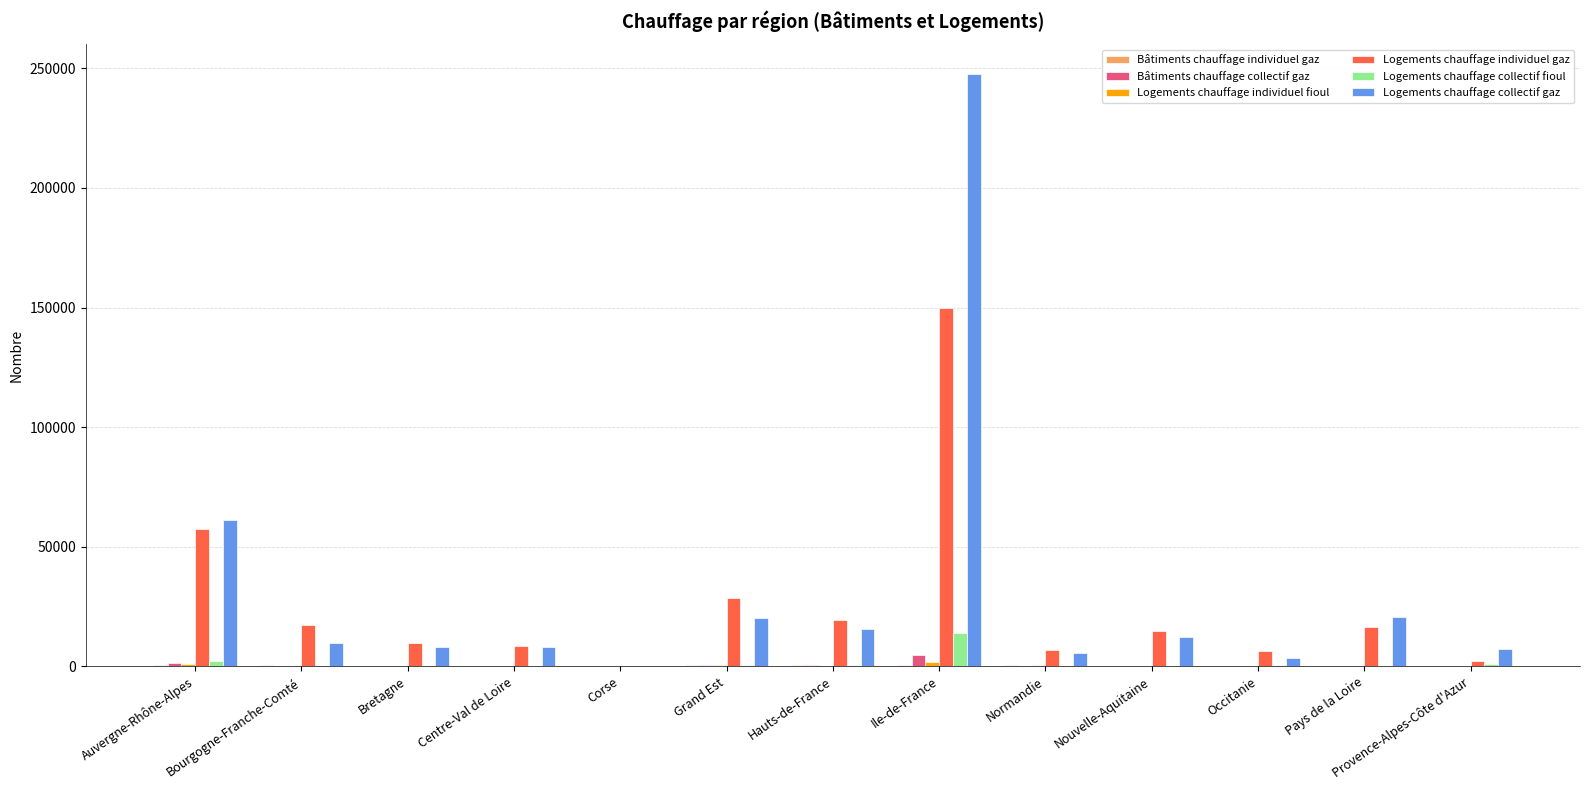

Which series has the widest spread of values?

Logements chauffage collectif gaz